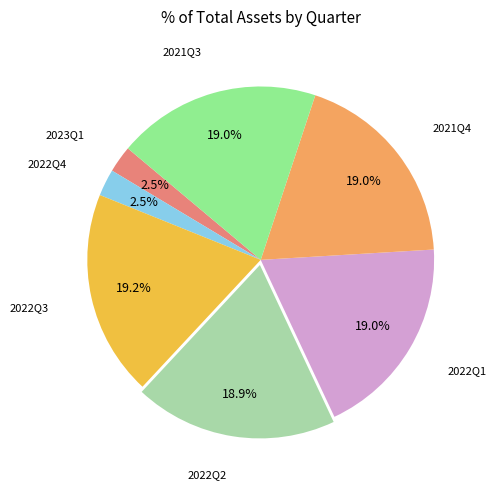

Does any single category account for the majority?

No